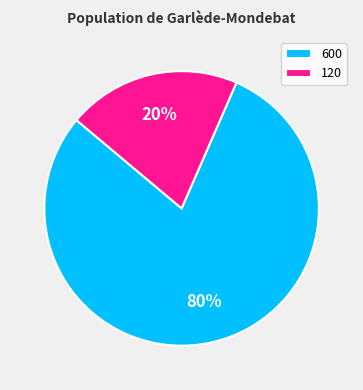

Rank the categories by value from highest to lowest.

600, 120